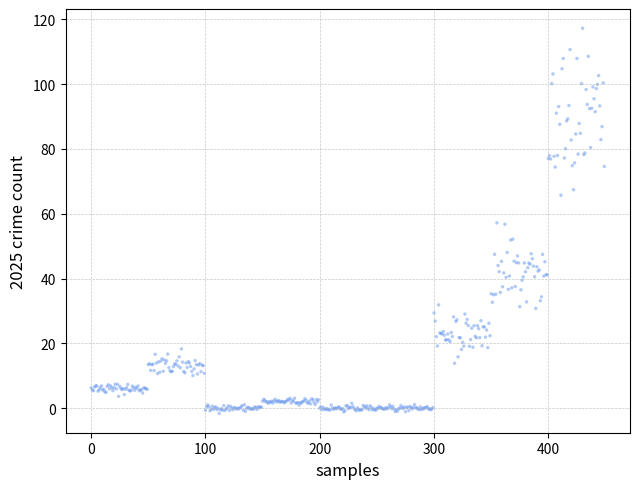

What is the range of Y values (max minus min)?

118.8